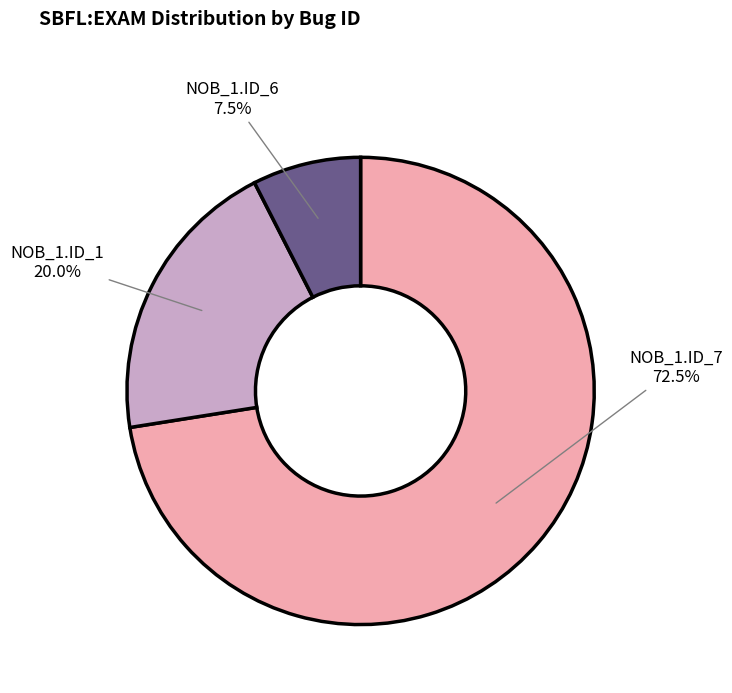

What is the majority slice?

NOB_1.ID_7